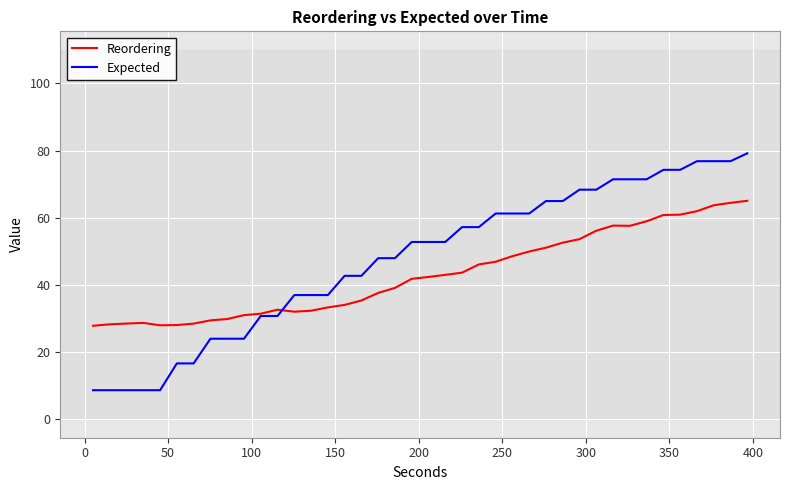

What is the minimum value shown in the chart?

8.6